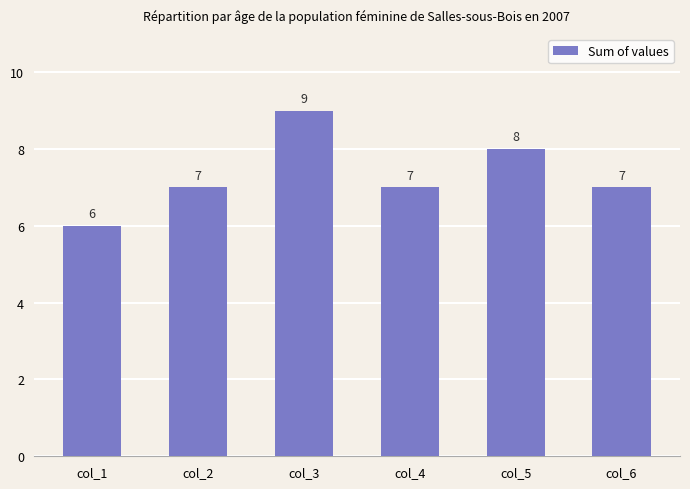

Count the values in the range 7 to 8.

4